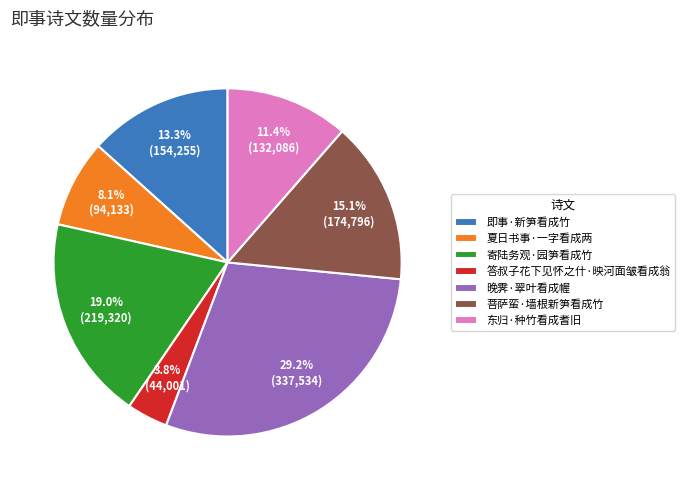

Does 晚霁·翠叶看成幄 account for over 50% of the chart?

No